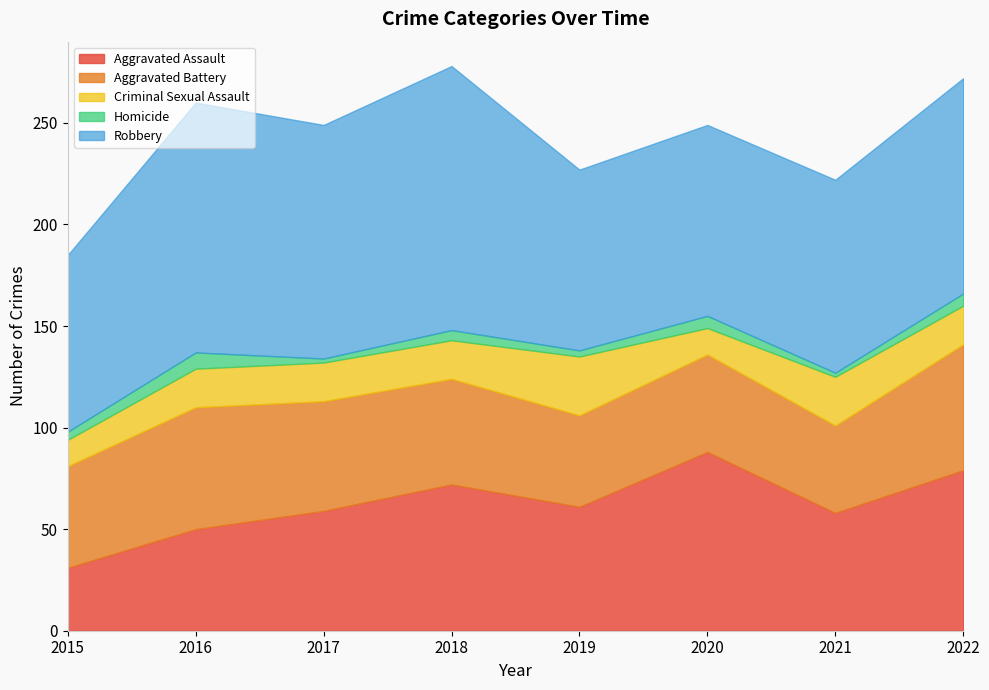

True or false: Aggravated Battery has more than 2 interior local peaks.

False